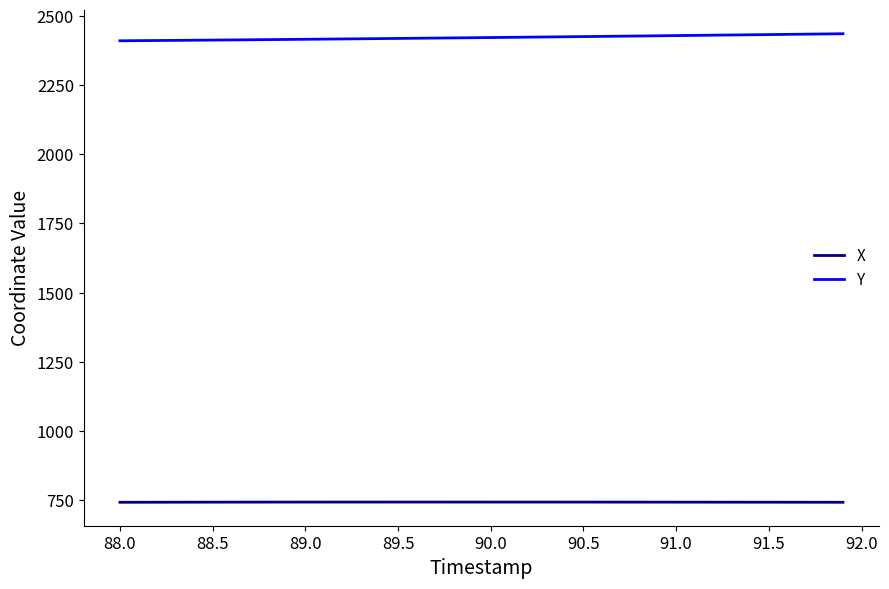

True or false: X and Y intersect in this chart.

False